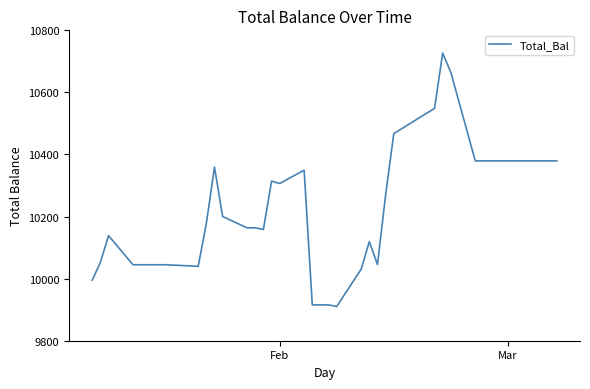

Count the number of values greater than 10200.

20